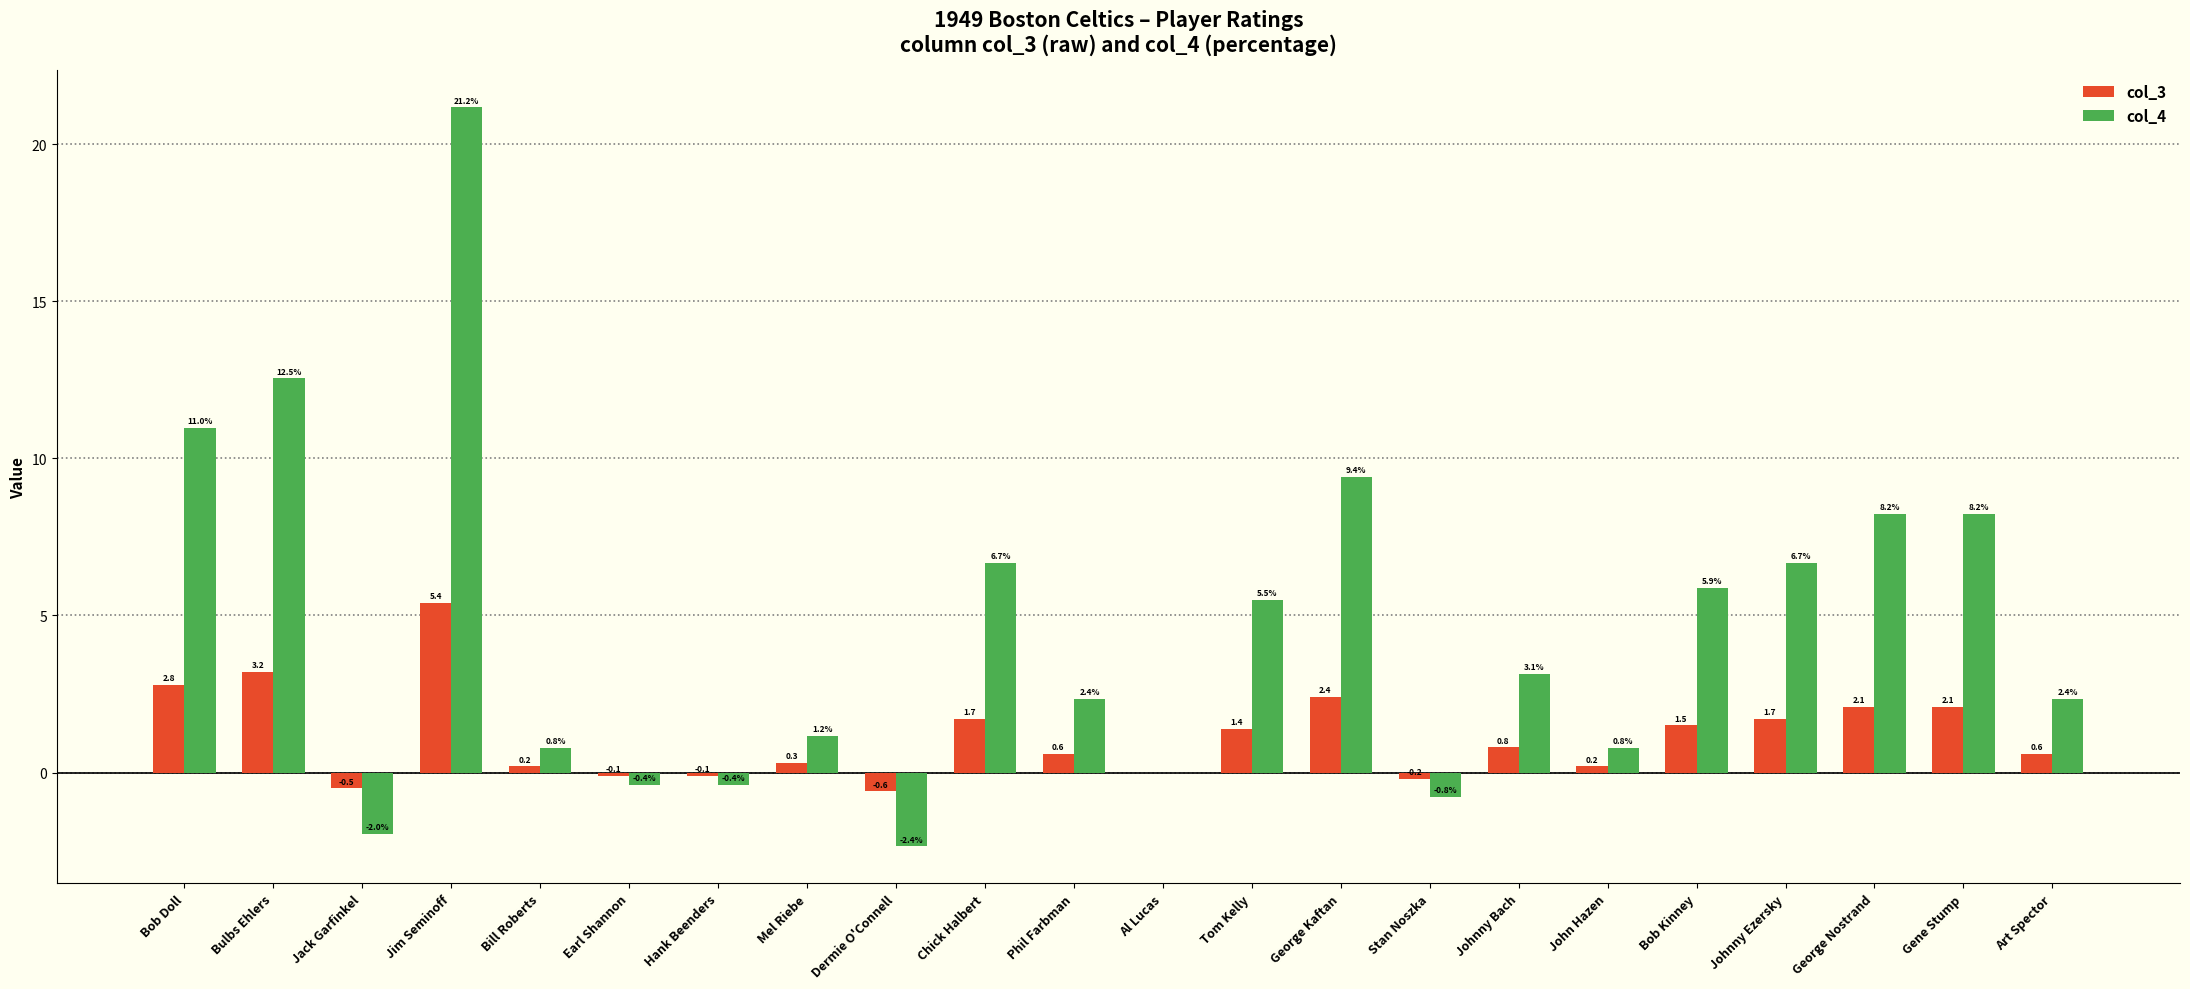

Are the bars horizontal?

No